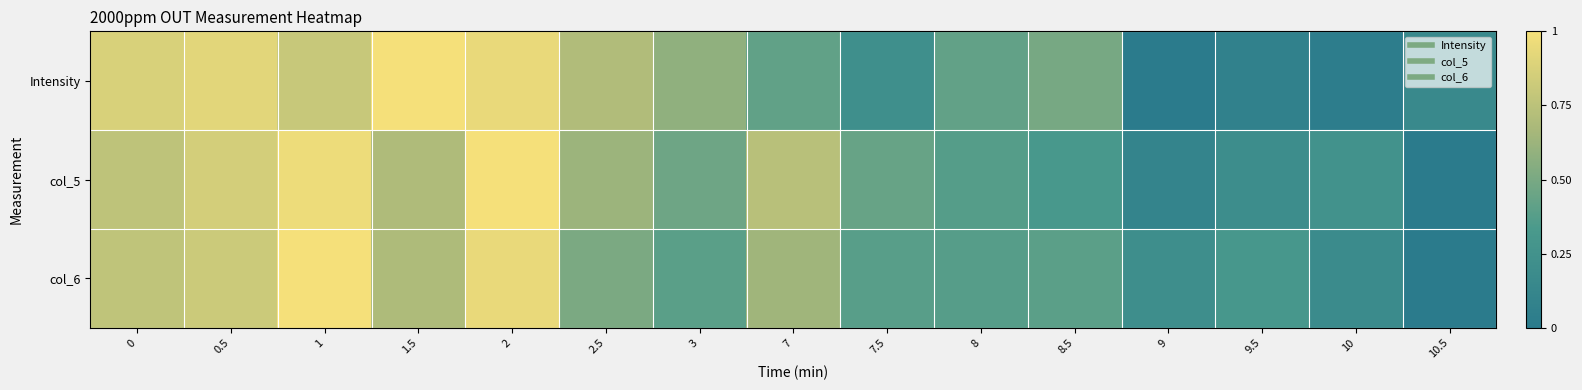

At which category does the chart reach its peak across all series?

1.5